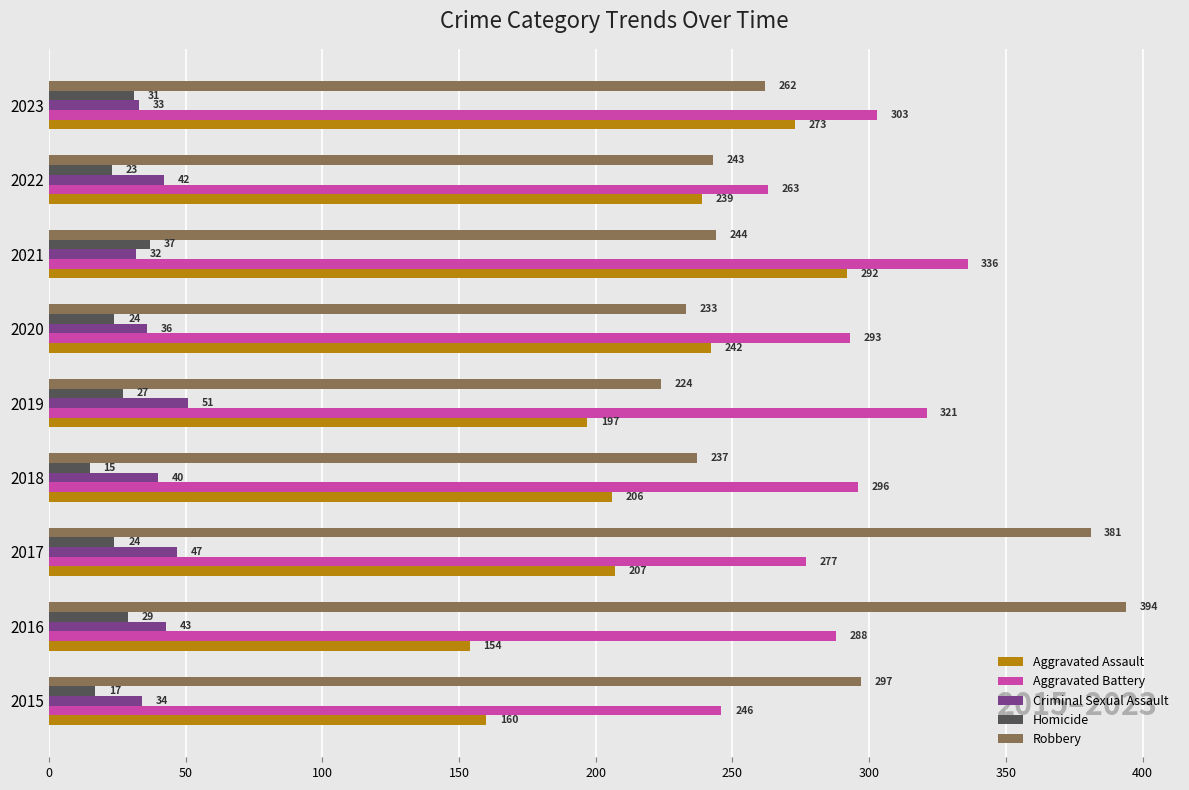

Is it true that Aggravated Battery equals 263 at 2022?

True